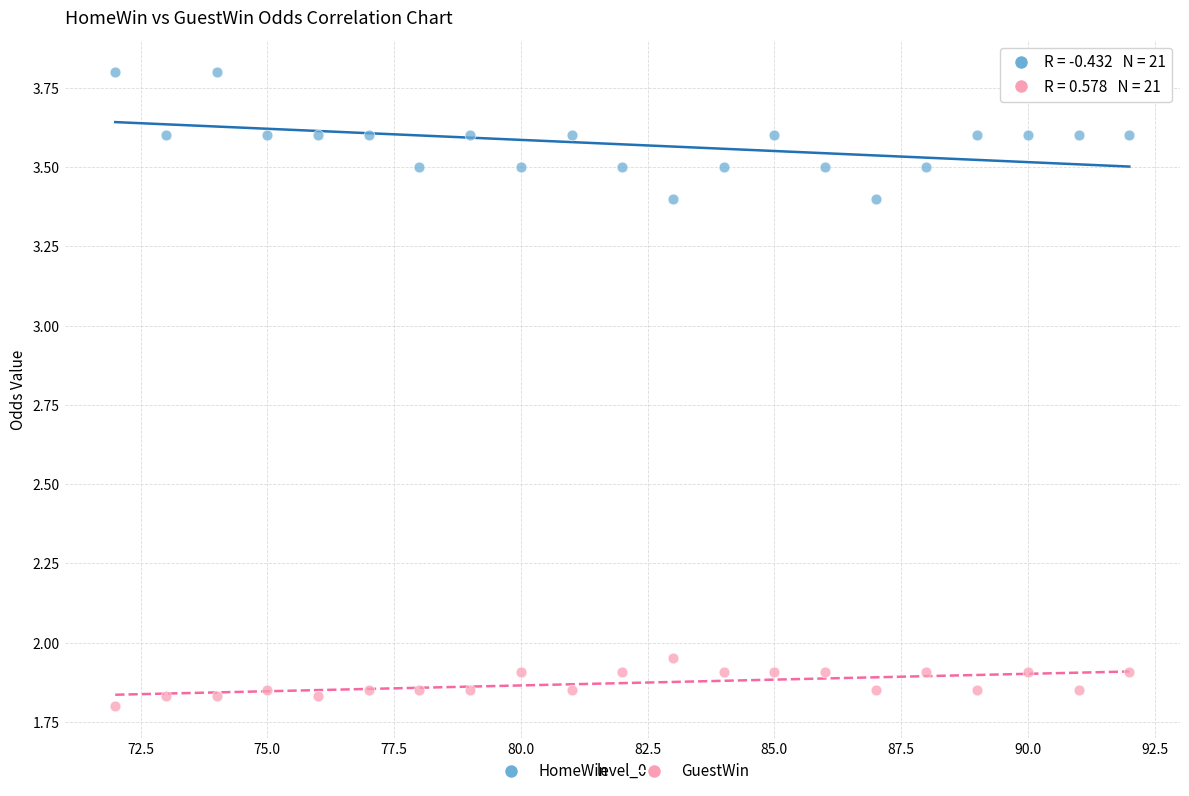

Across all data points, what is the range of X values (max minus min)?

20.0